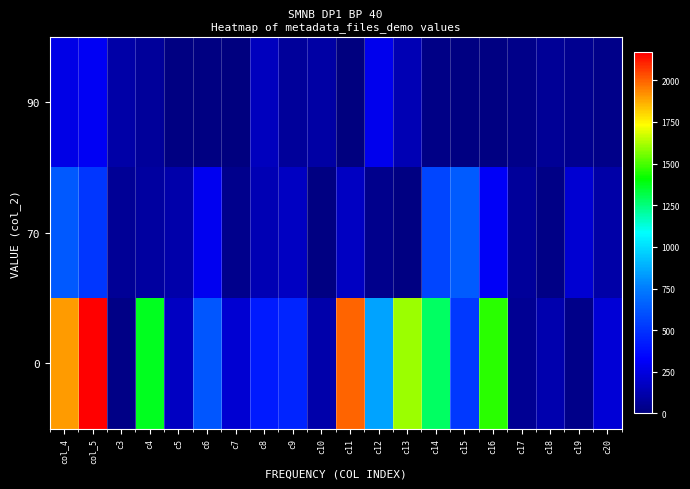

Which label corresponds to the largest value in the chart?

col_5